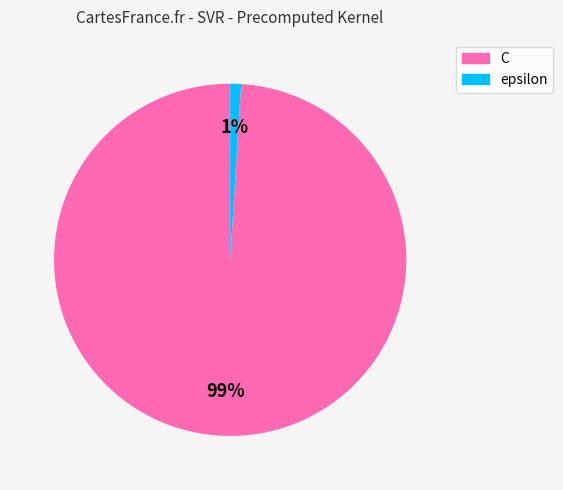

To the nearest percent, what is the difference between the largest and smallest slice percentages?

98%